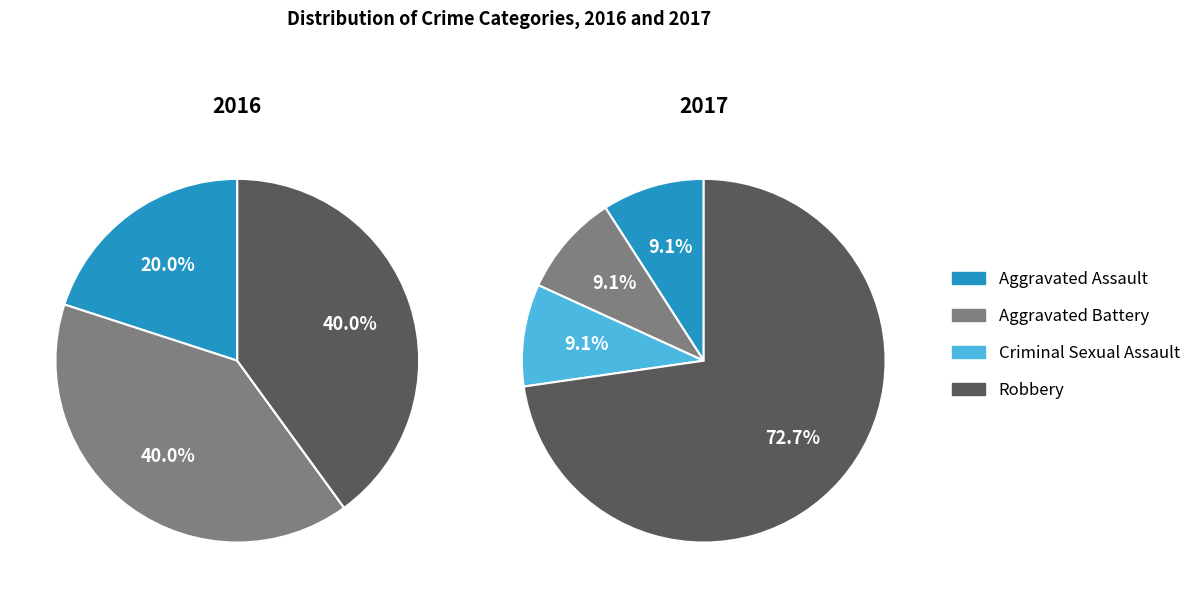

To the nearest percent, what percentage of the pie is Criminal Sexual Assault?

9%